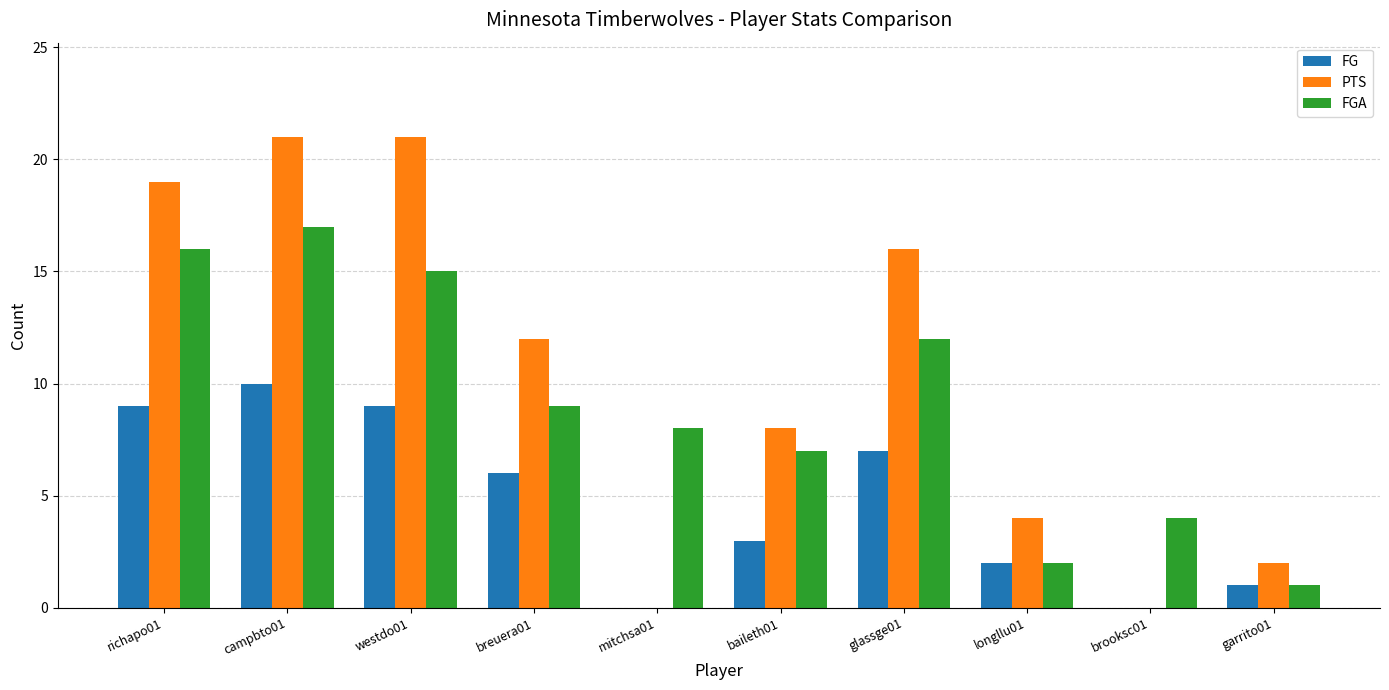

What is the spread (max minus min) of values at richapo01?

10